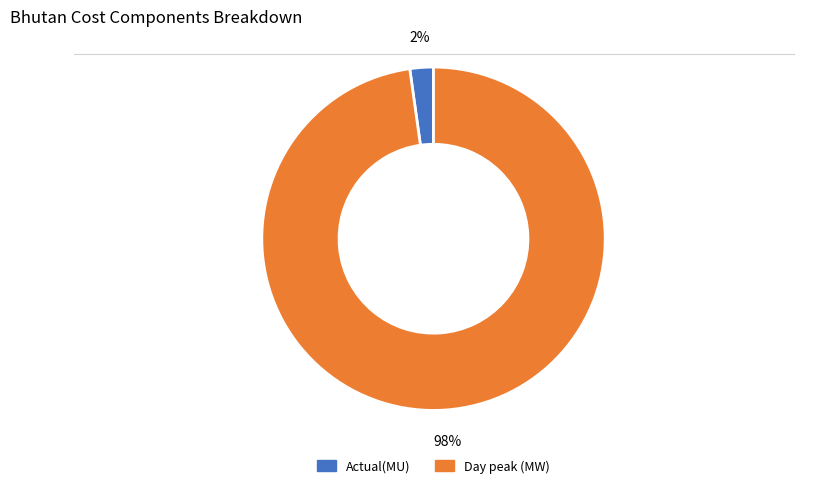

Does Actual(MU) represent more than half of the total?

No